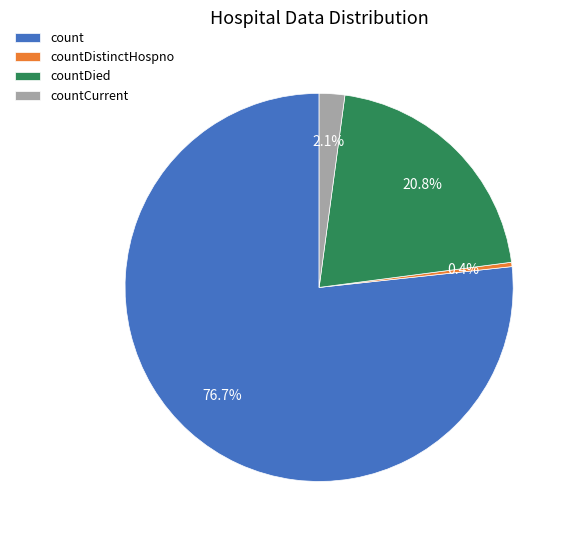

What is the largest slice in the pie chart?

count